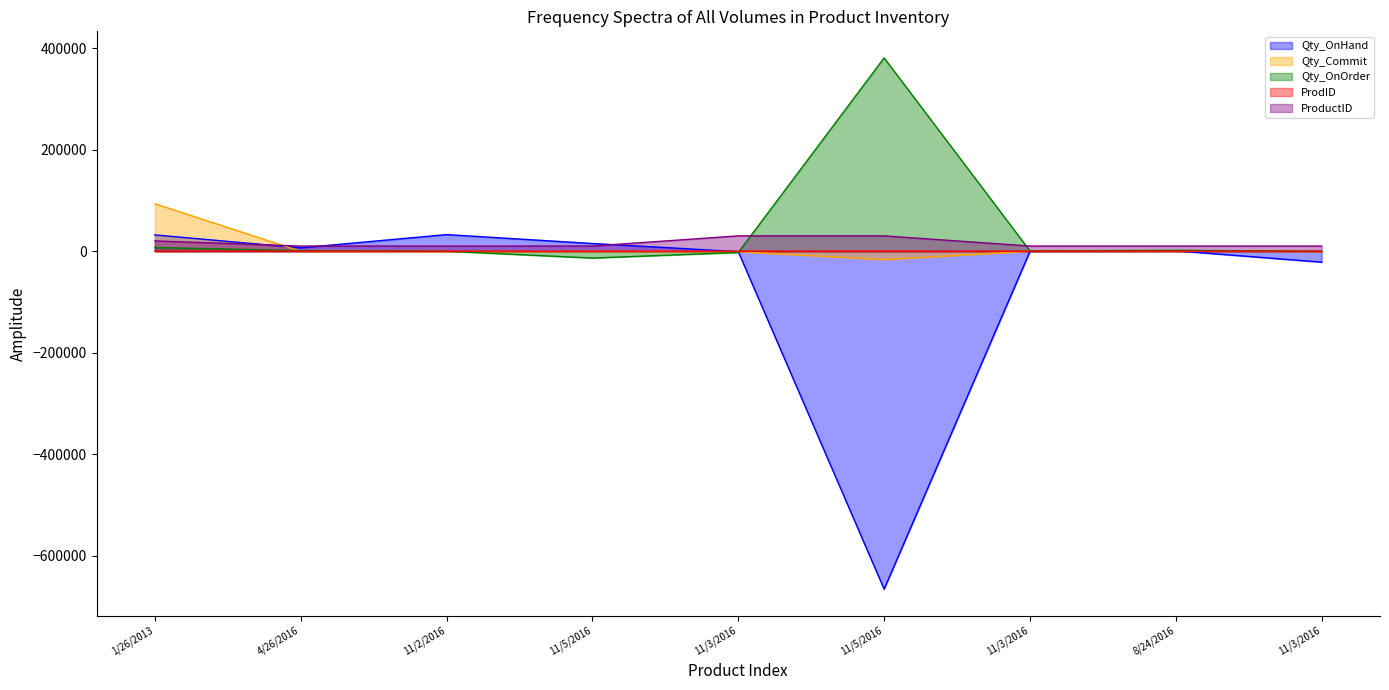

Reading right to left, list all the values displayed in this chart.

Qty_OnHand: -21600	816	-440	-665645	-893	15095	32639	6519	32032
Qty_Commit: -621	106	-143	-16584	-946	-639	-936	-283	93446
Qty_OnOrder: 0	1693	545	380687	-2592	-13546	0	1081	7210
ProdID: 52	51	50	48	47	45	44	43	42
ProductID: 10120	10119	10115	30140	30150	10110	10105	10101	20205